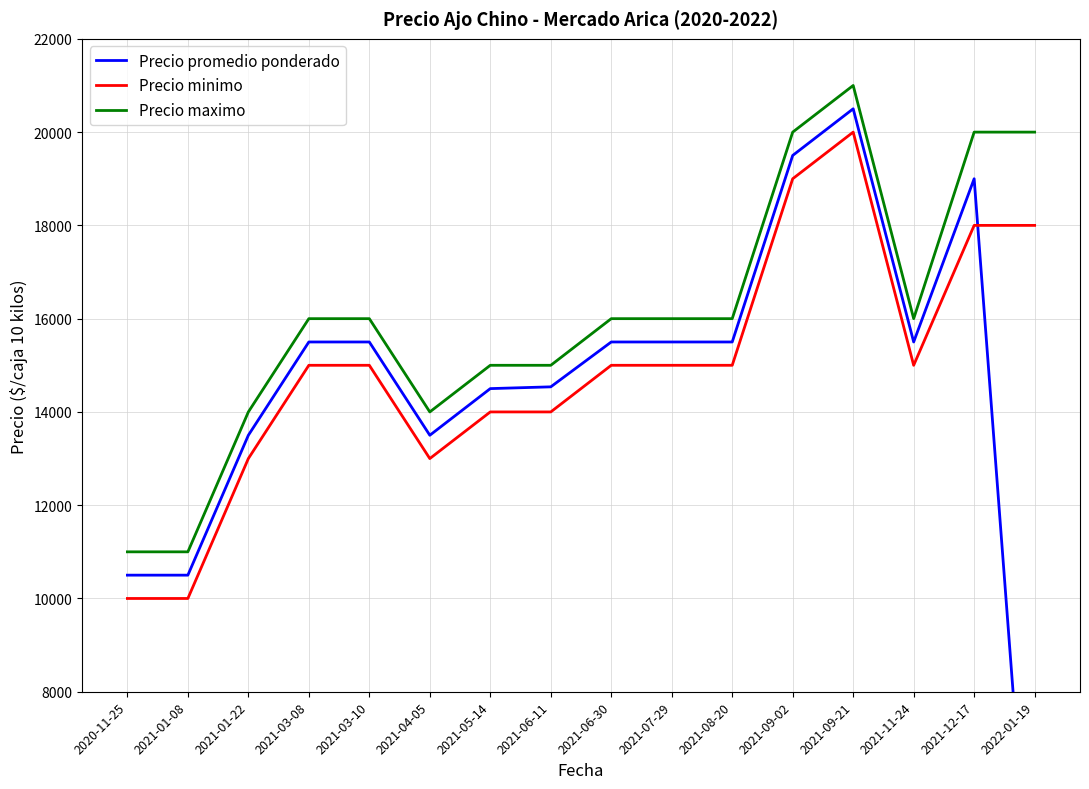

Is the value of Precio promedio ponderado at 2021-08-20 greater than the value of Precio minimo at 2022-01-19?

No